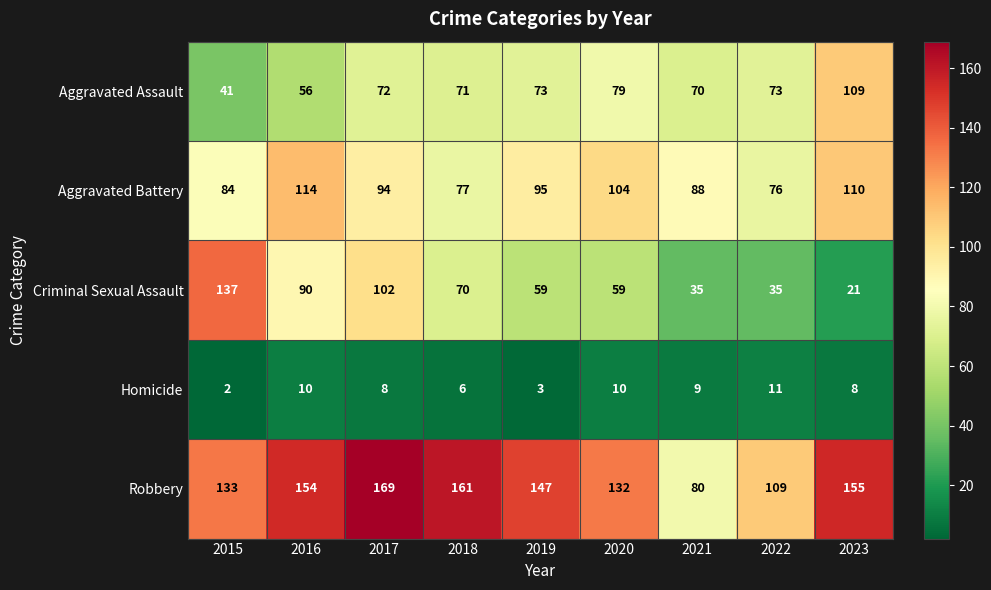

Where does the Homicide series first go above 8?

2016